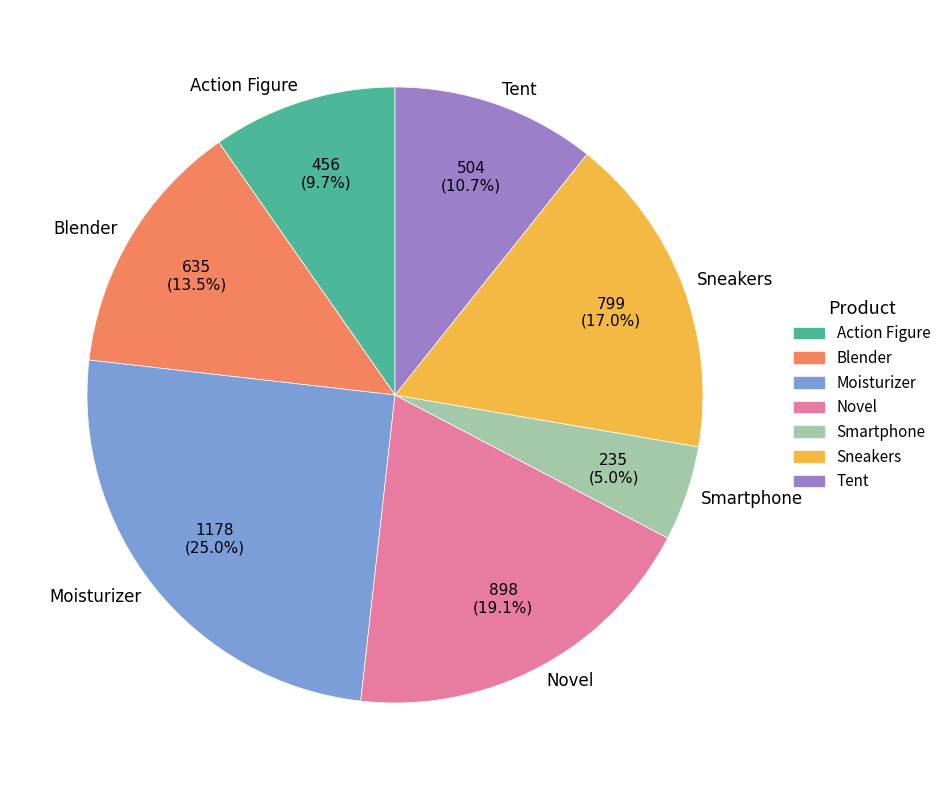

To the nearest percent, what is the difference between the Action Figure and Moisturizer slice percentages?

15%